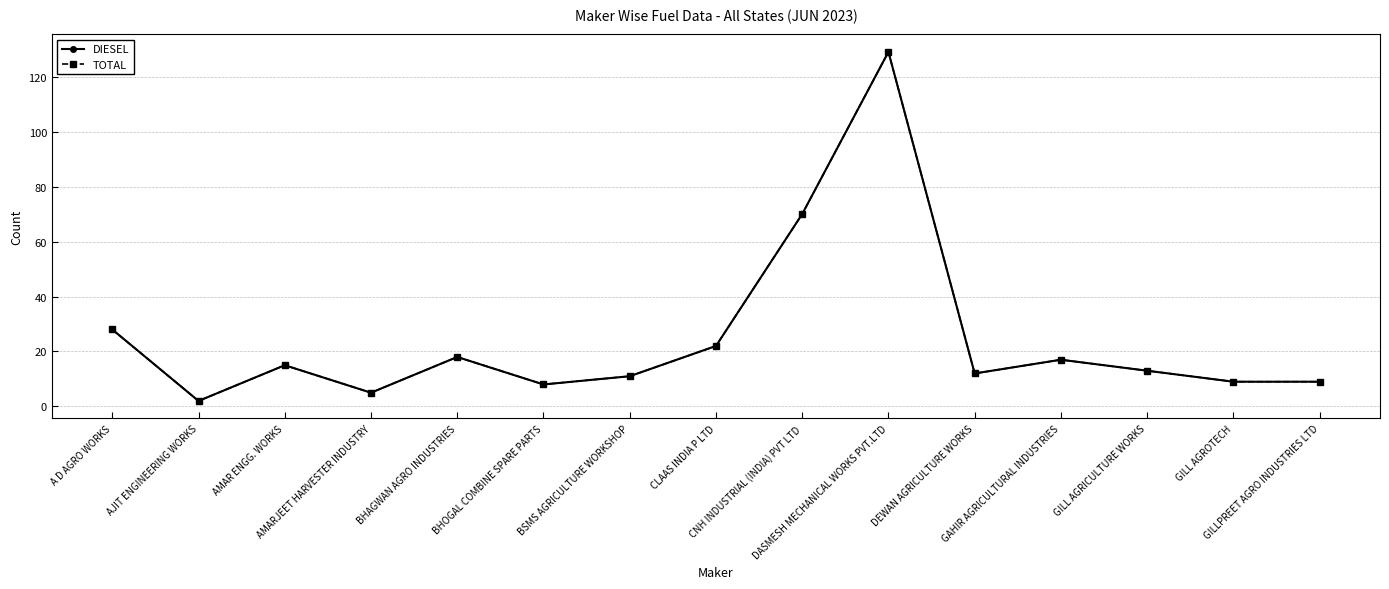

Which series has the largest range (max minus min)?

DIESEL